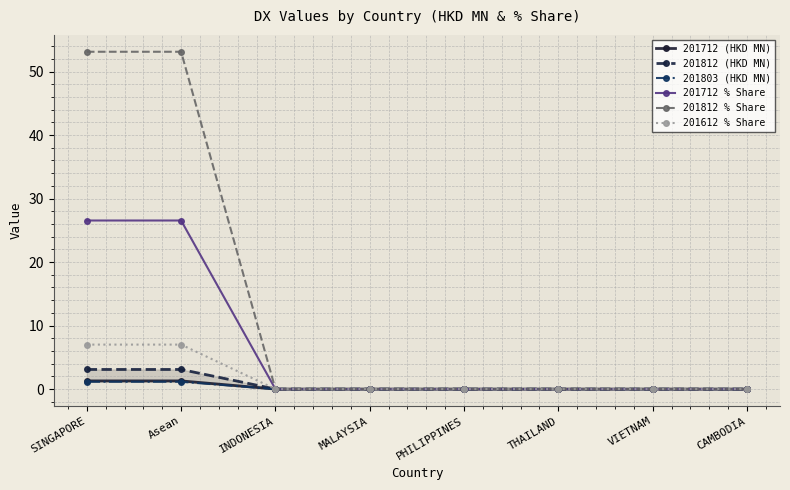

At which label is 201812 % Share closest to 26?

INDONESIA